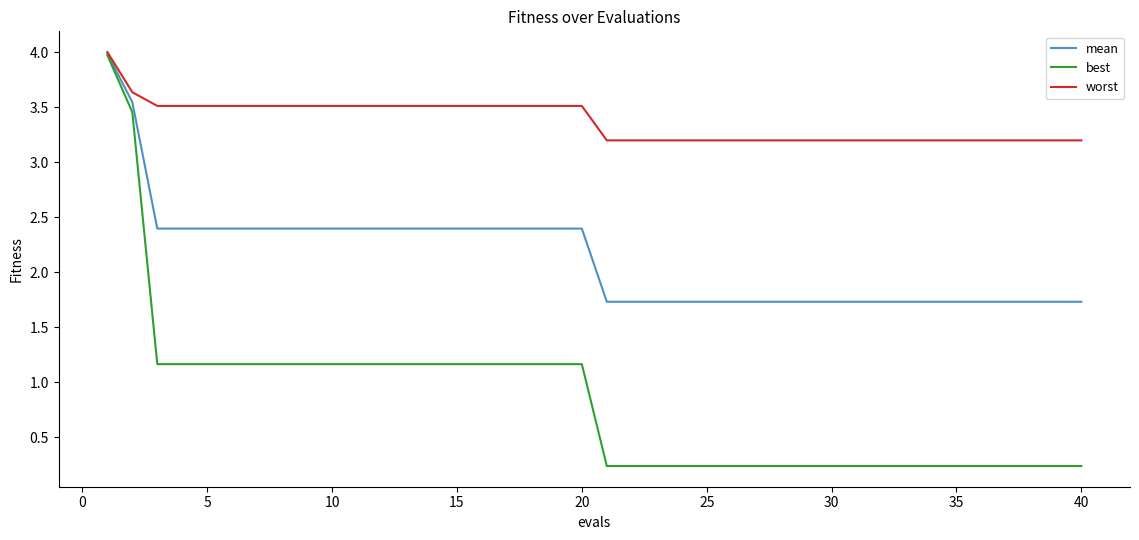

Which series has the widest spread of values?

best